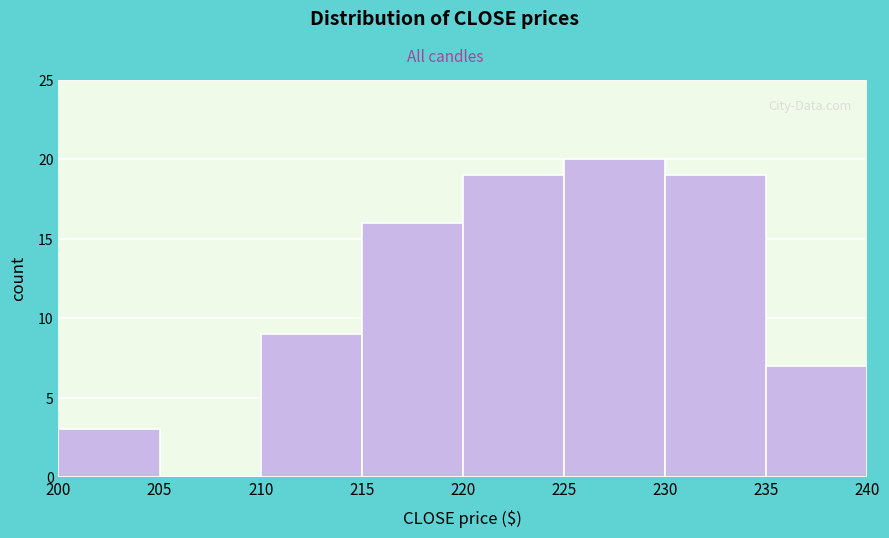

Reading left to right, transcribe this chart: for each bar, give the range it covers on the x-axis and its height. The values are not printed on the chart, so give them approximately, as read against the axis.

200 to 205: 3
205 to 210: 0
210 to 215: 9
215 to 220: 16
220 to 225: 19
225 to 230: 20
230 to 235: 19
235 to 240: 7